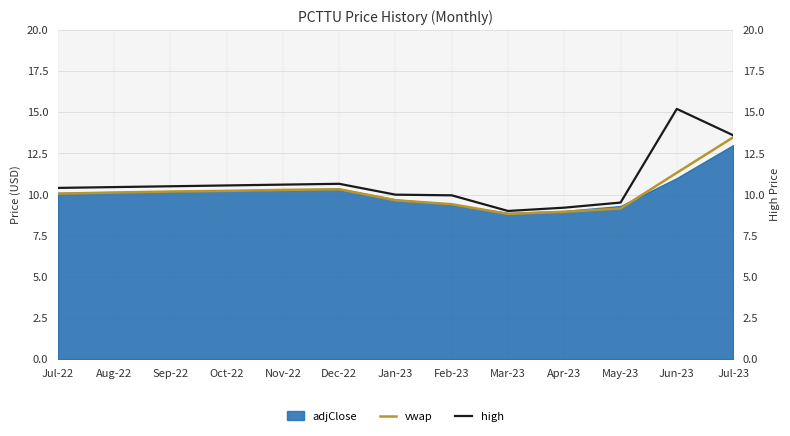

At which category does the chart reach its minimum across all series?

Mar-23